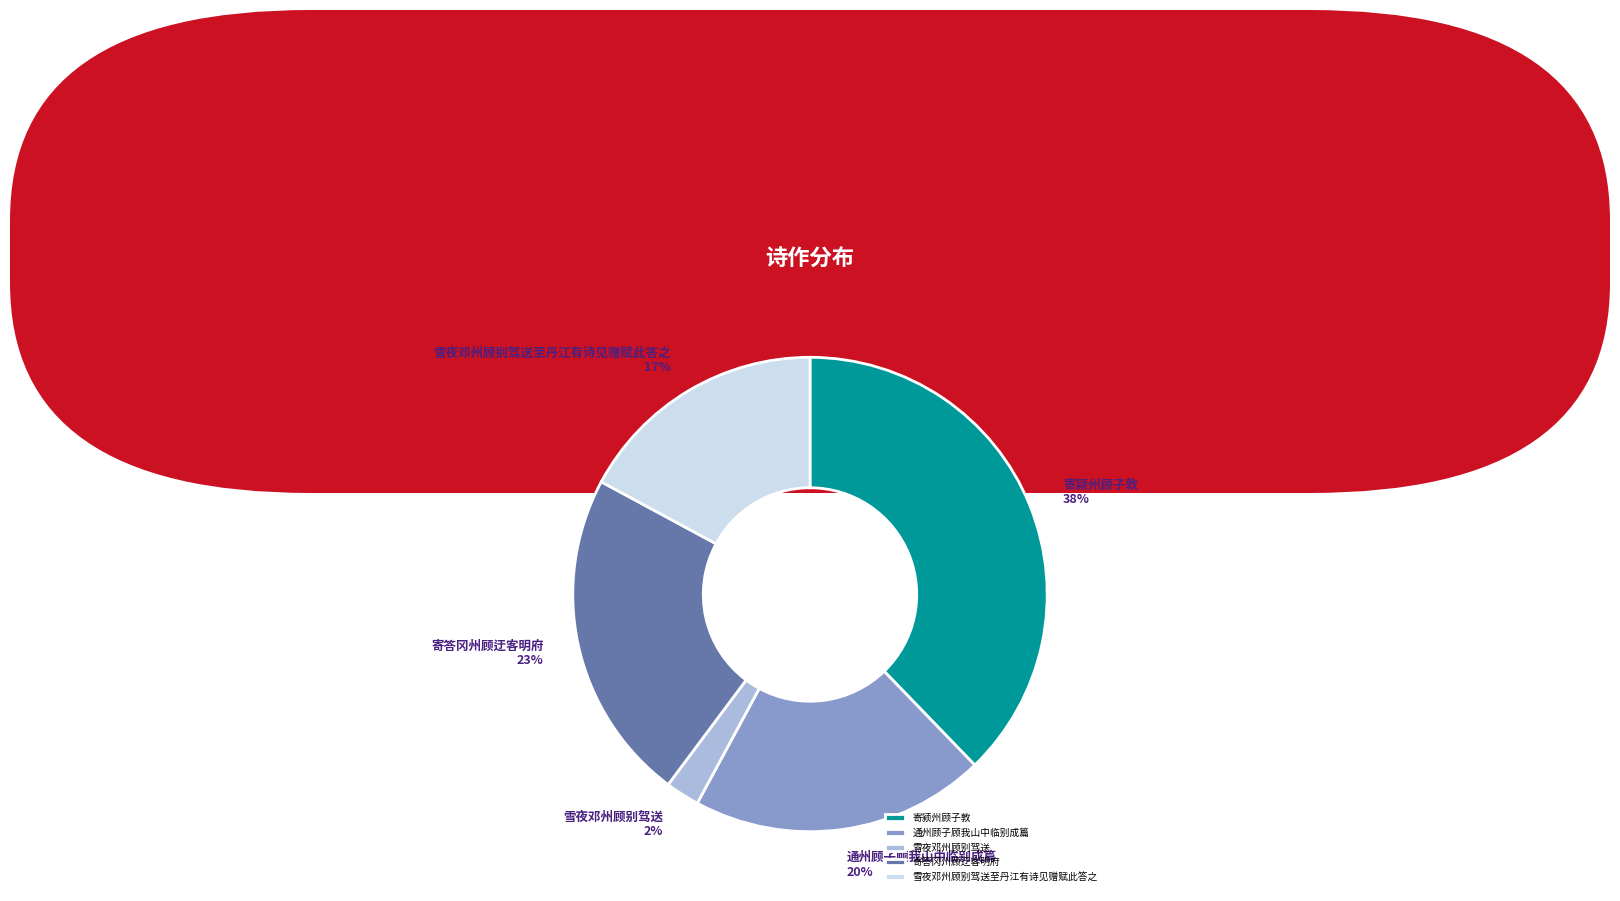

The 雪夜邓州顾别驾送 slice represents 2% of the pie. True or false?

True